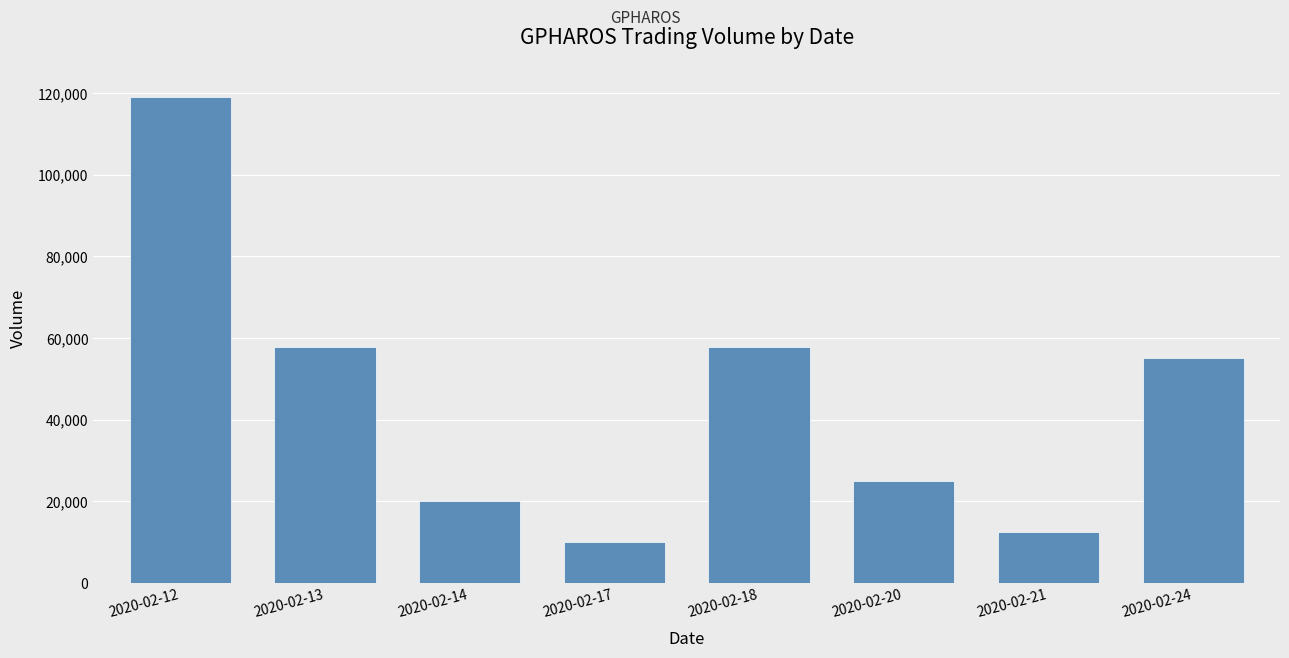

What is the difference between the values at 2020-02-13 and 2020-02-14?

37800